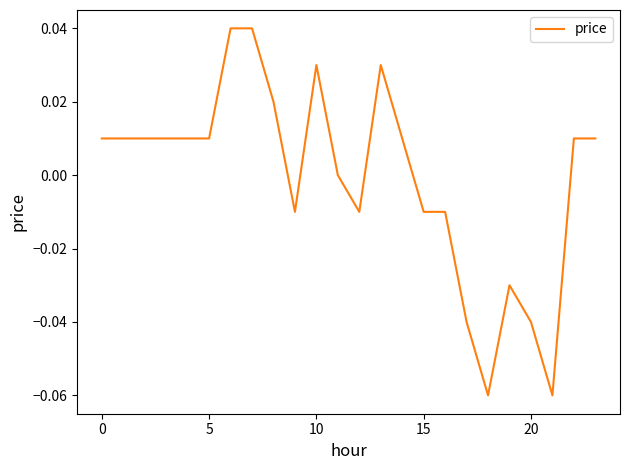

Does the chart have visible grid lines?

No